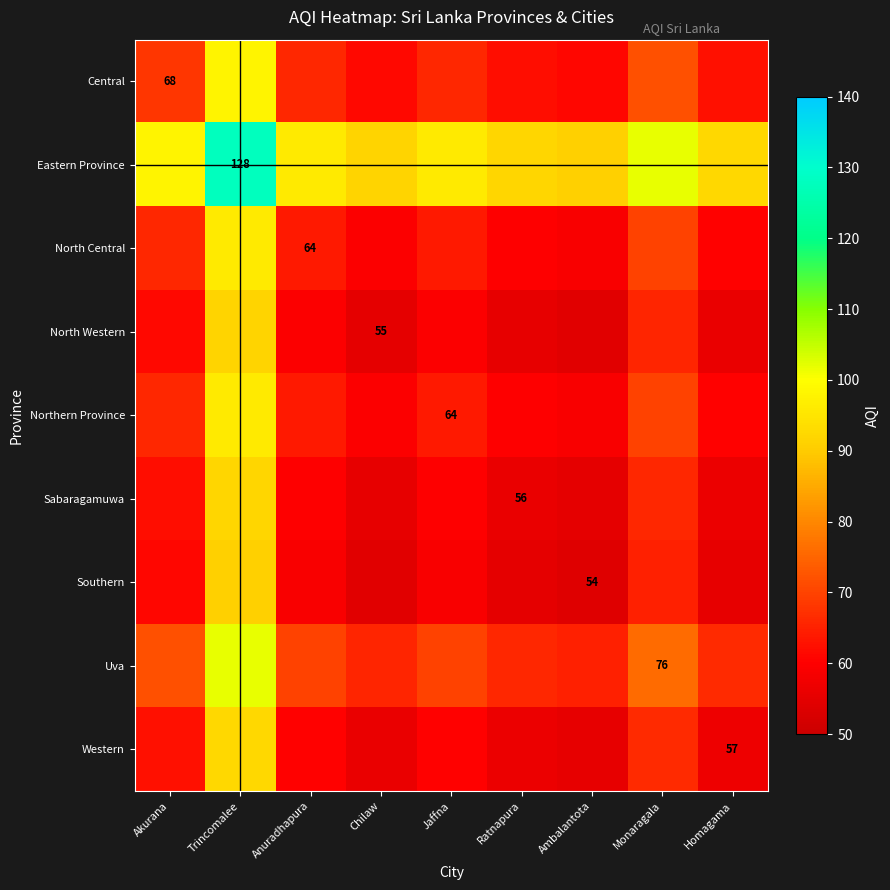

Which label corresponds to the smallest value in the chart?

Ambalantota